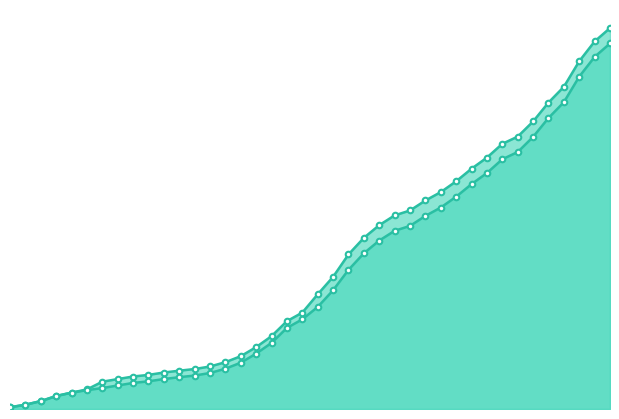

What is the difference between the GE values at 2020-03-21 and 2020-03-26?

1944